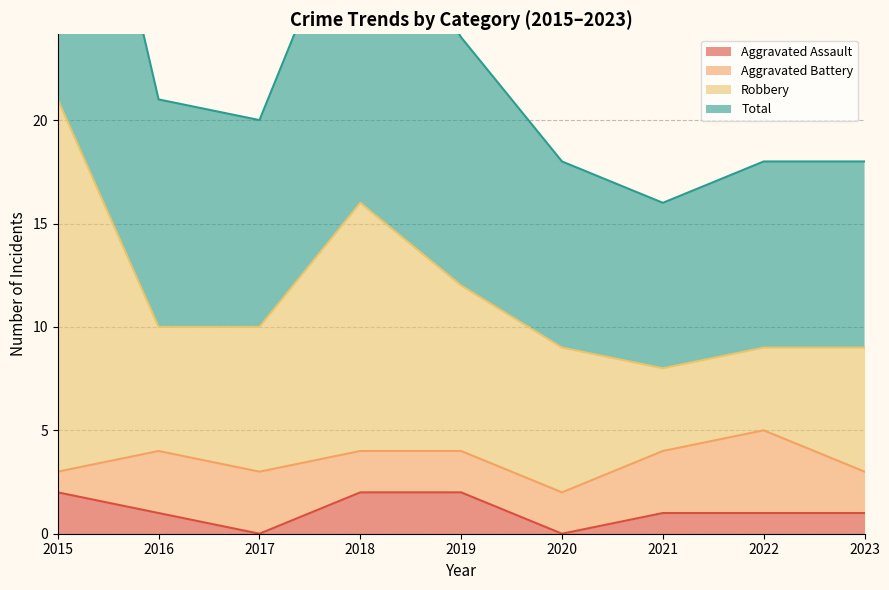

Is the value of Robbery at 2015 greater than the value of Aggravated Assault at 2022?

Yes